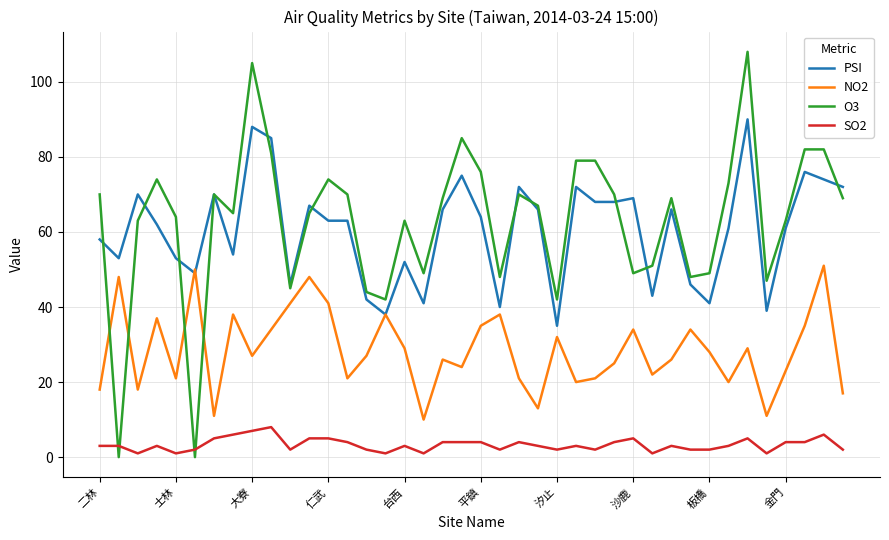

True or false: SO2 and PSI intersect in this chart.

False